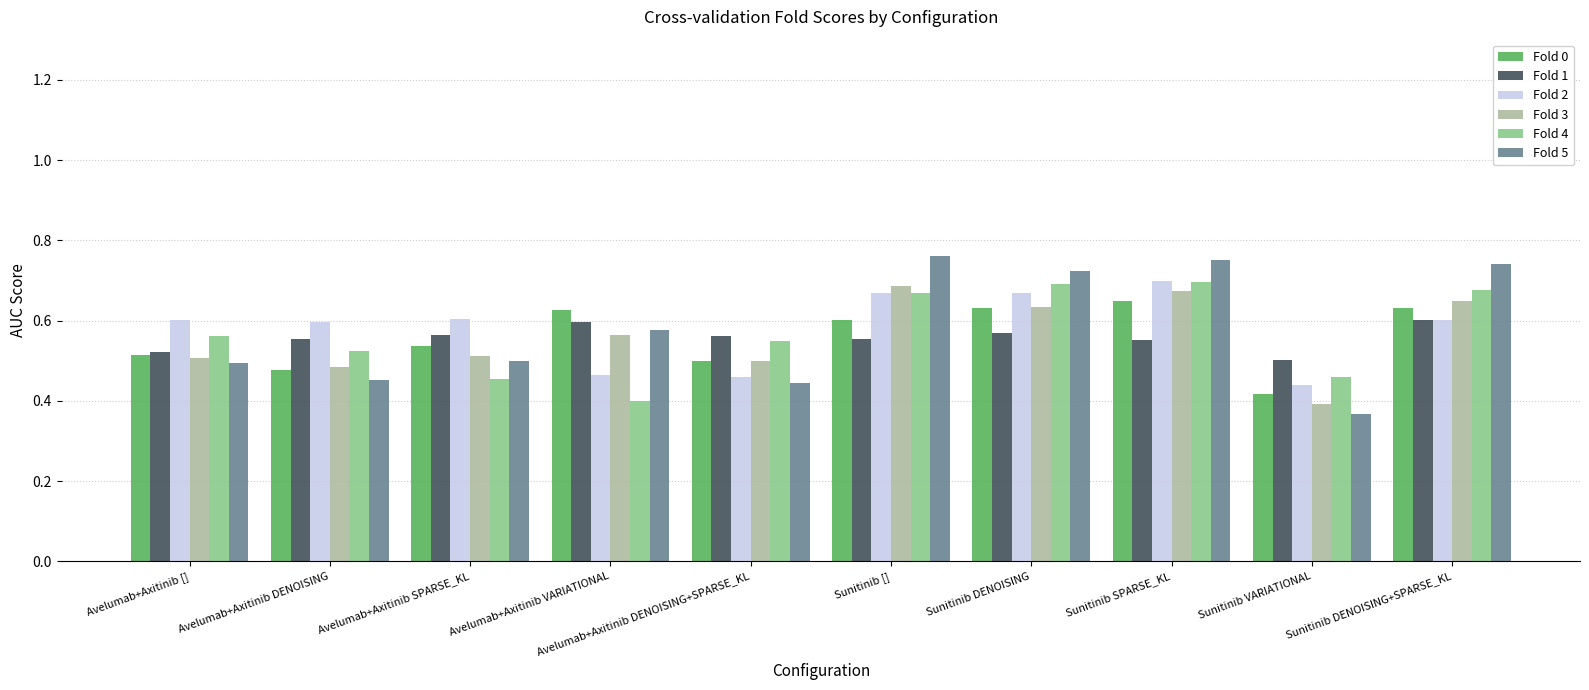

True or false: Fold 3 has a value of 0.4 at Sunitinib VARIATIONAL.

True